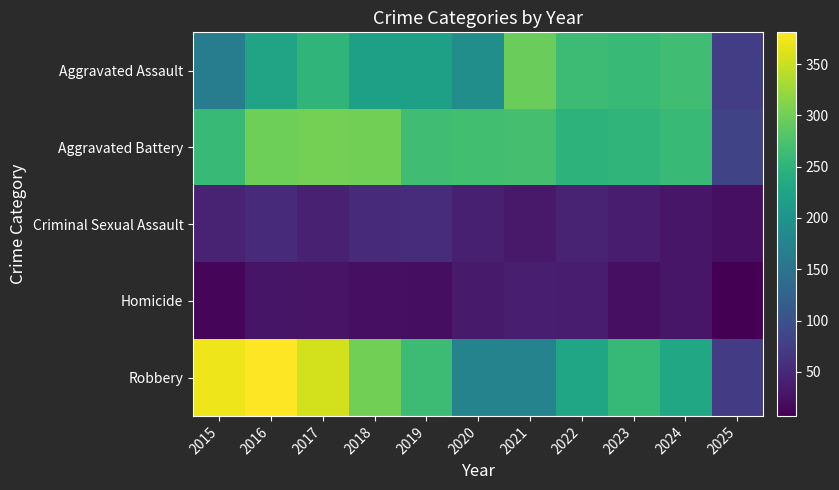

Count the number of data series in this chart.

5